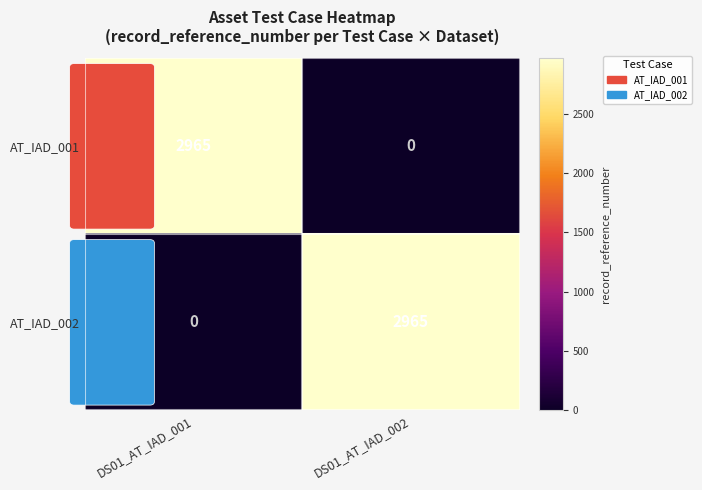

What is the difference between the highest and lowest values at DS01_AT_IAD_002?

2965